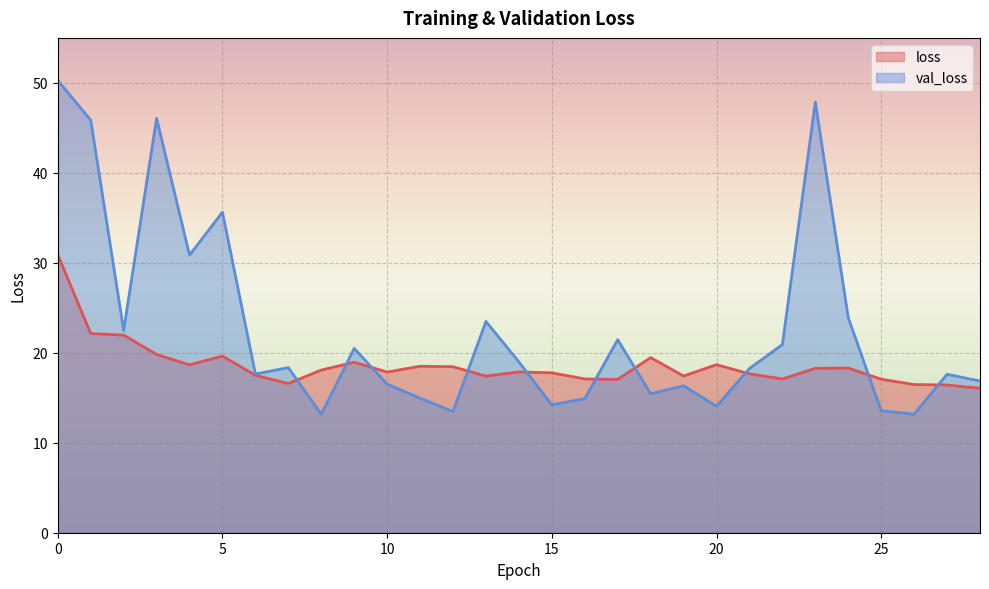

What is the value of the loss point at the 18th from the left?

17.0